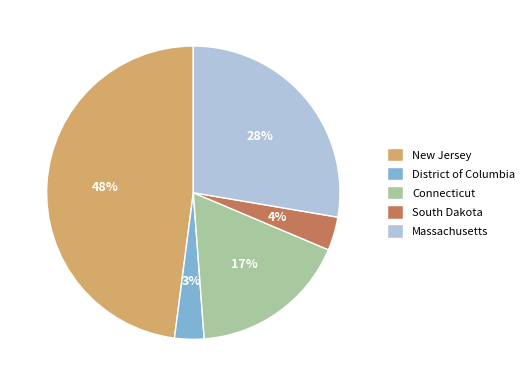

Is it true that New Jersey is 37% of the pie?

False